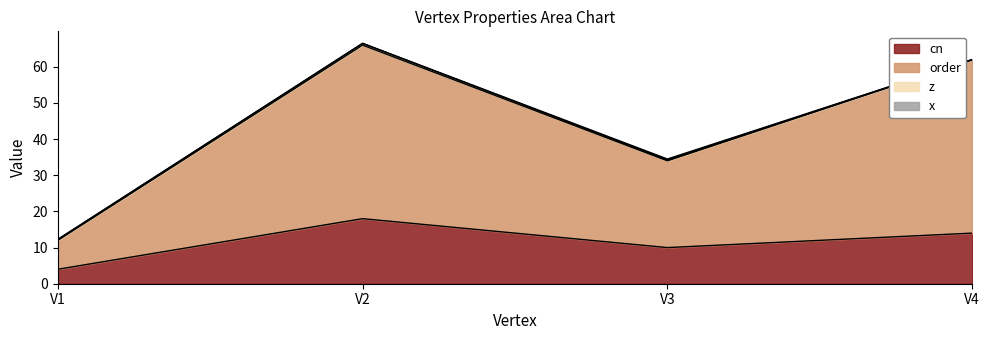

How many lines are shown in the chart?

4